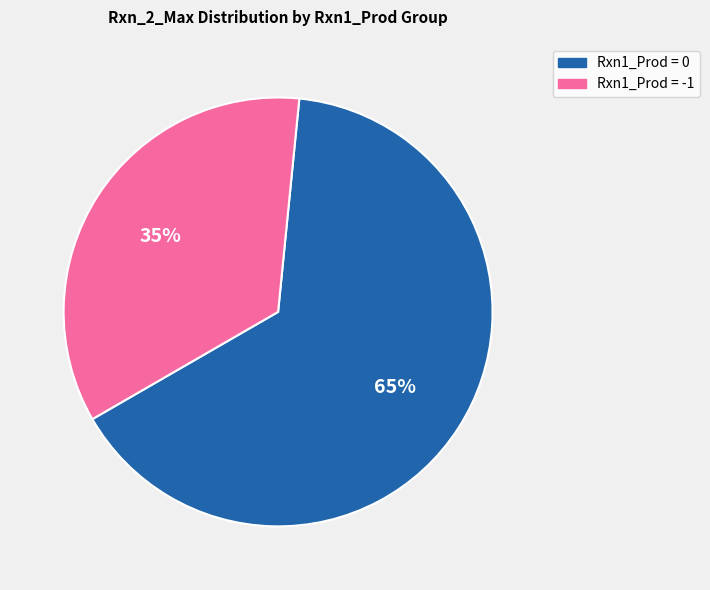

Does Rxn1_Prod = -1 account for over 50% of the chart?

No